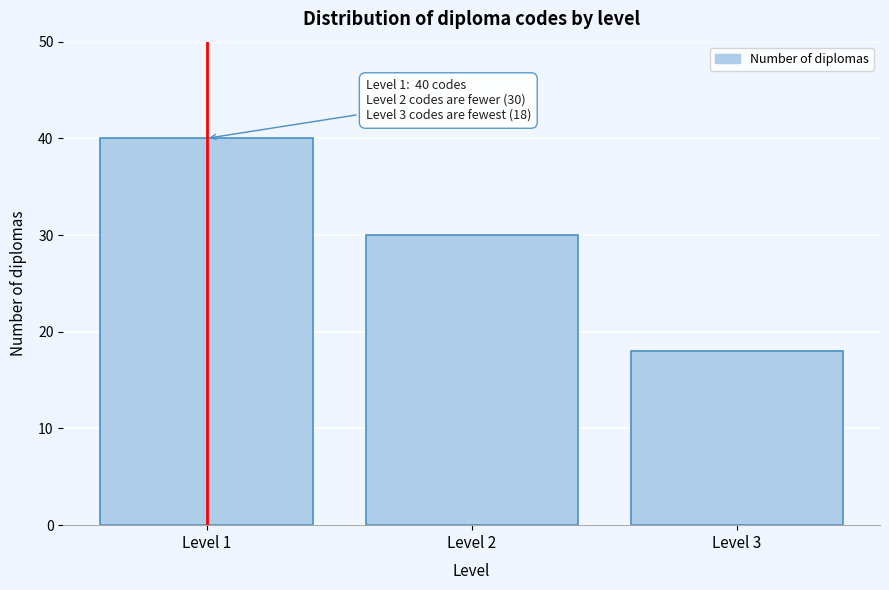

Reading left to right, what are all the values shown in this chart?

40	30	18